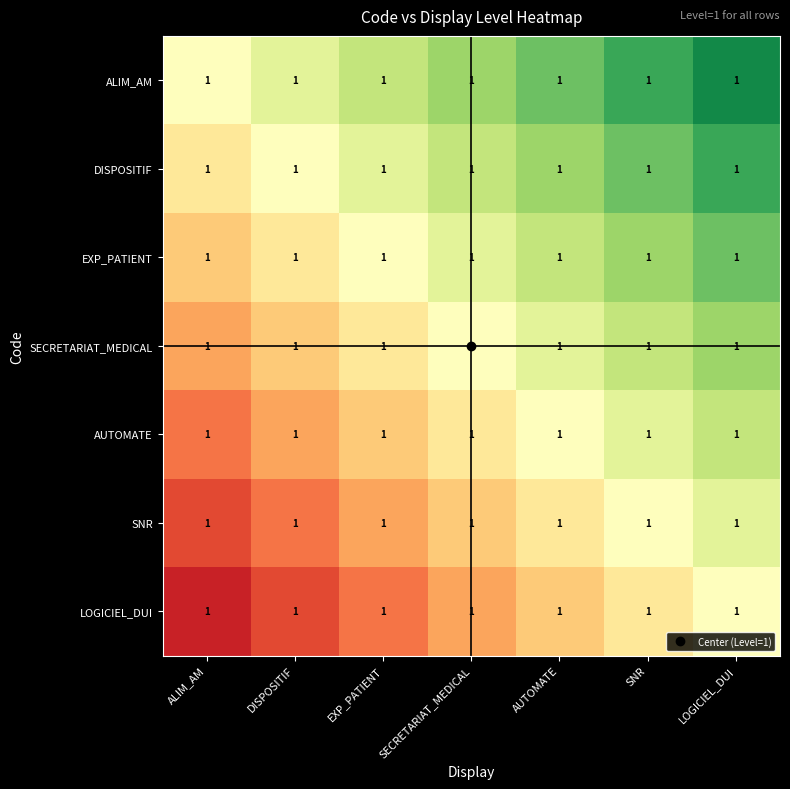

At which category is the sum across all series the highest?

LOGICIEL_DUI